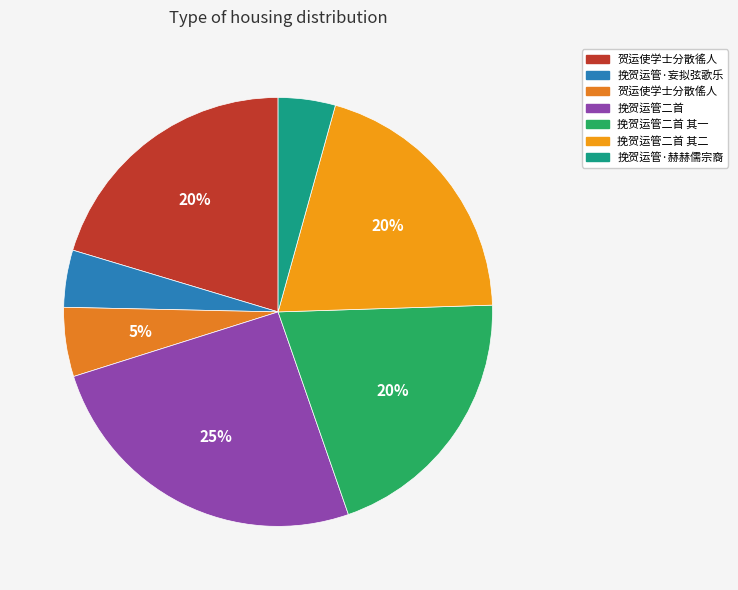

What portion of the pie excludes 挽贺运管二首 其一?

79.8%